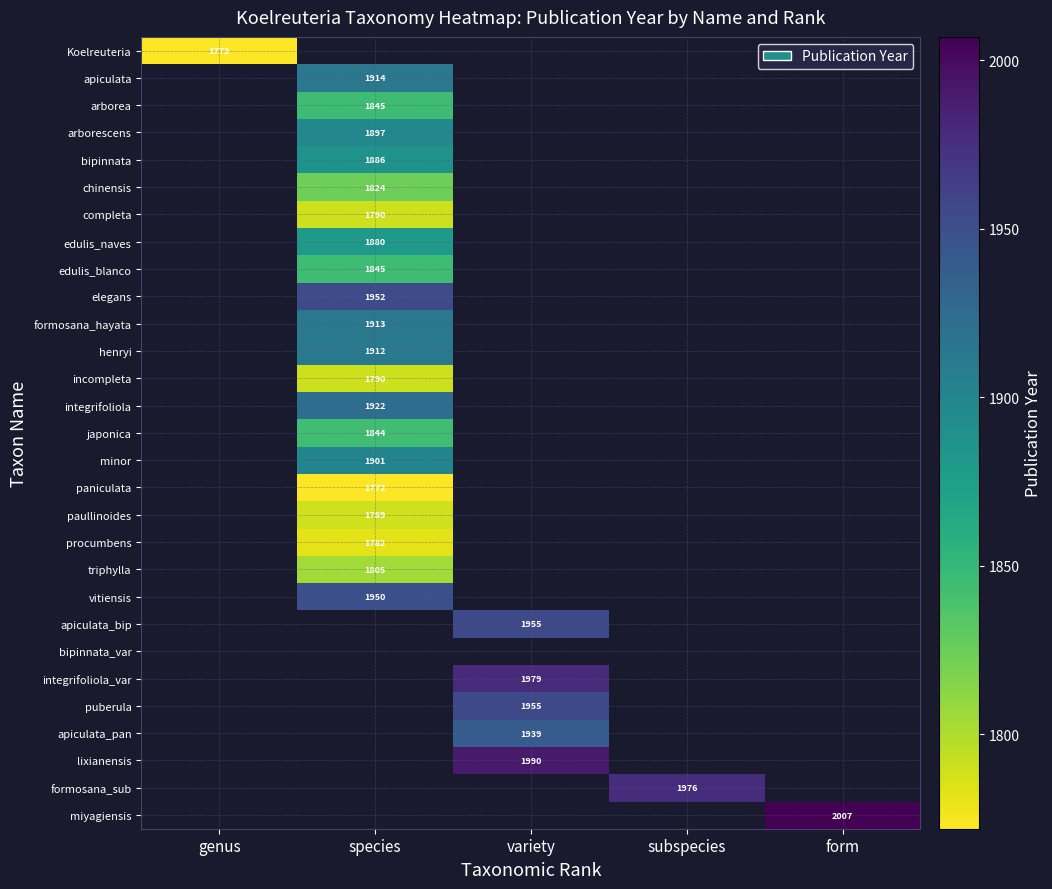

At how many categories does at least one series exceed 1866?

4